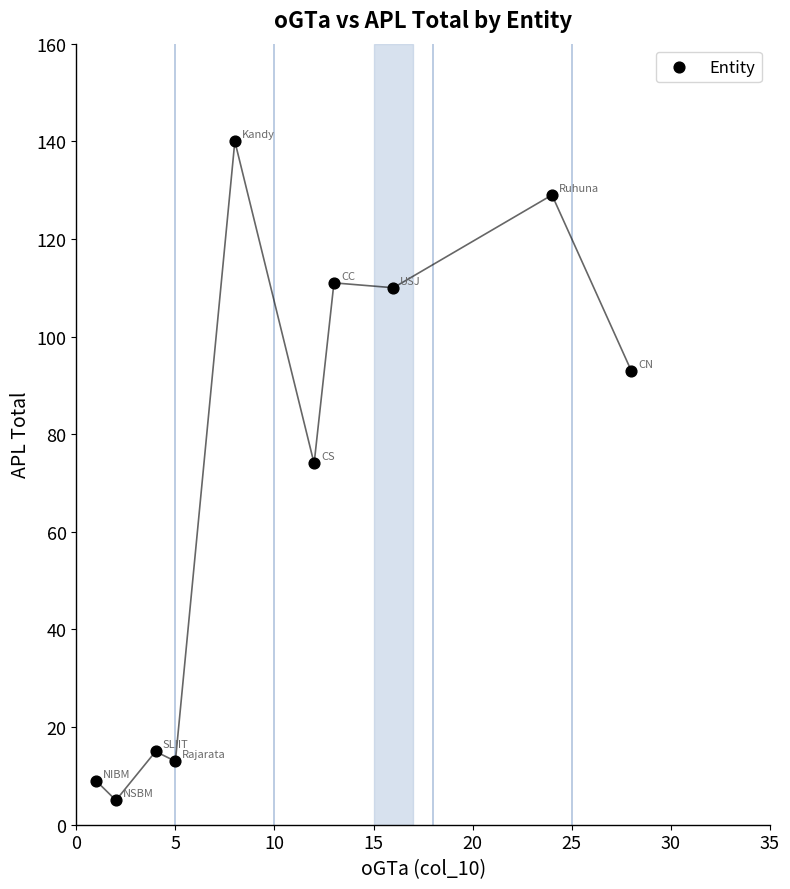

What Y value in the scatter plot is closest to 72?

74